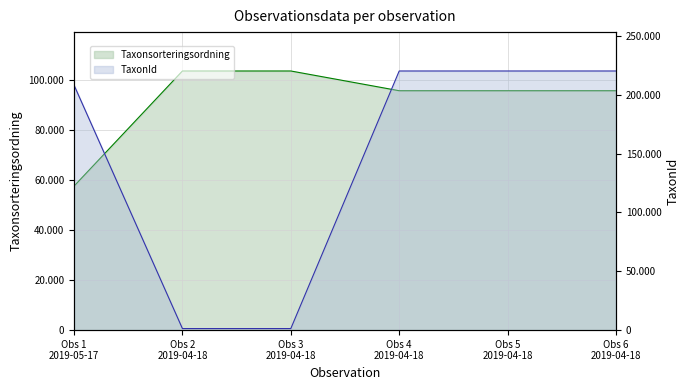

Does the chart have visible grid lines?

Yes